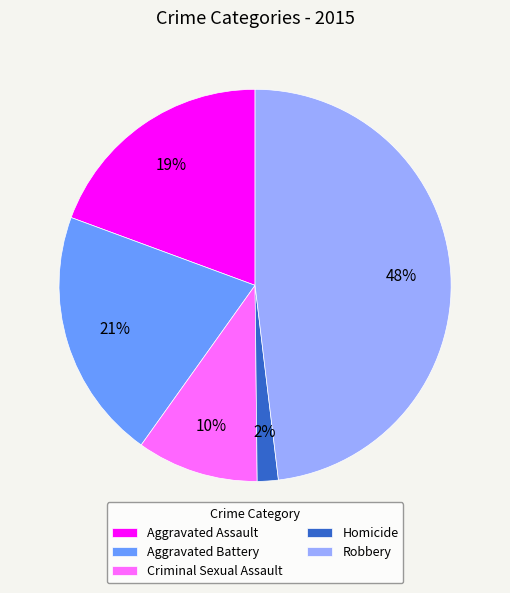

Rank the categories by value from highest to lowest.

Robbery, Aggravated Battery, Aggravated Assault, Criminal Sexual Assault, Homicide